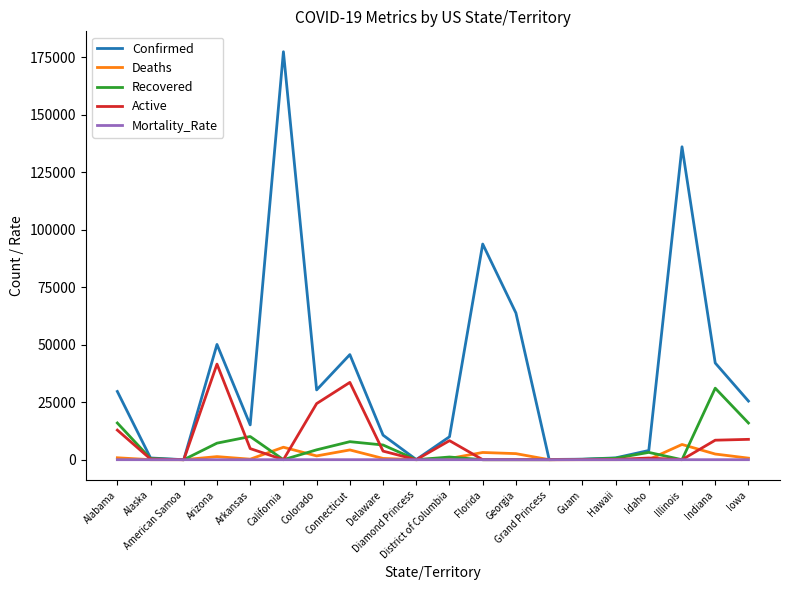

What is the total value across all series at Delaware?

21367.2